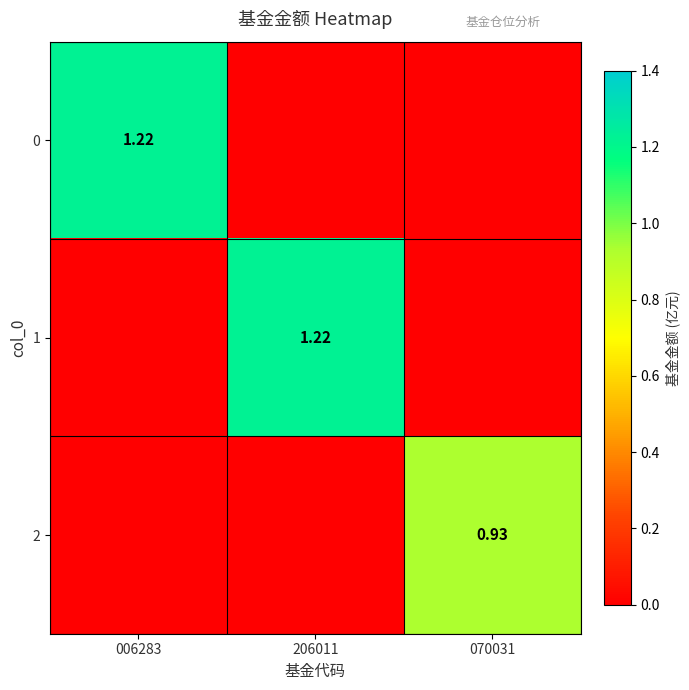

What is the difference between the 1 values at 206011 and 070031?

1.2